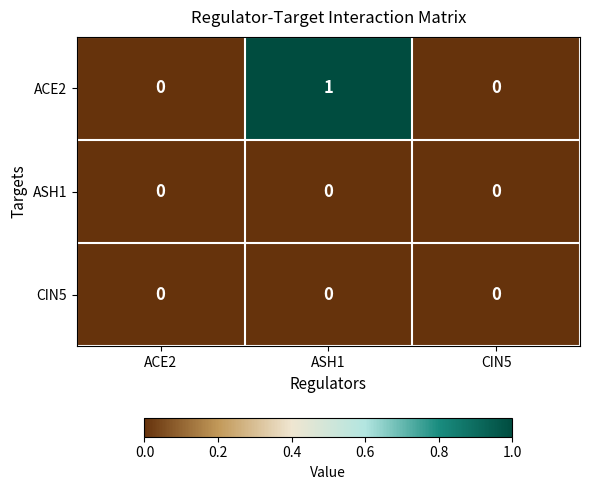

Which series has the widest spread of values?

ACE2